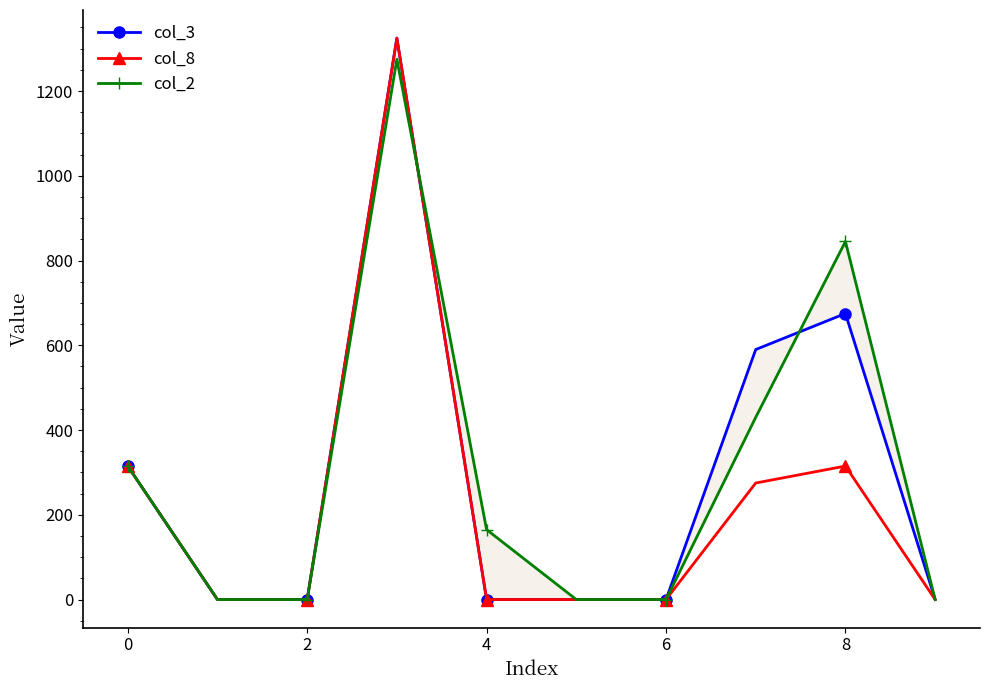

How many interior local peaks does the col_3 series have?

2